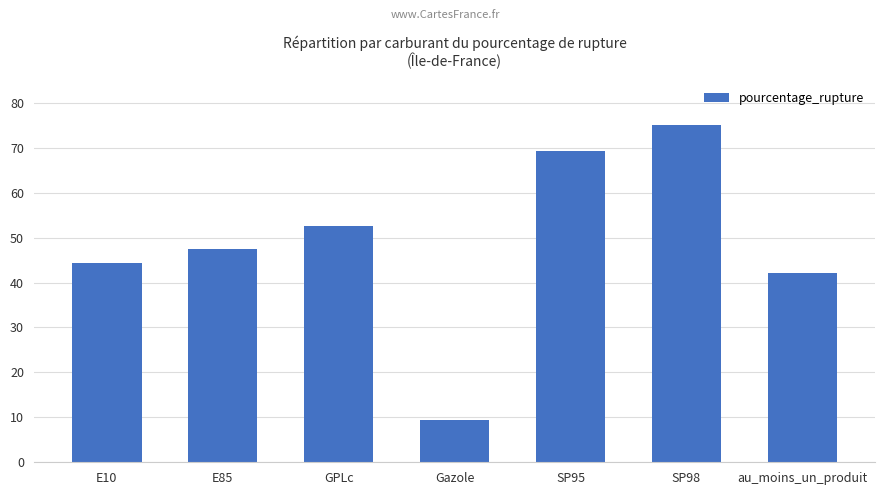

At which label is the value closest to 42?

au_moins_un_produit